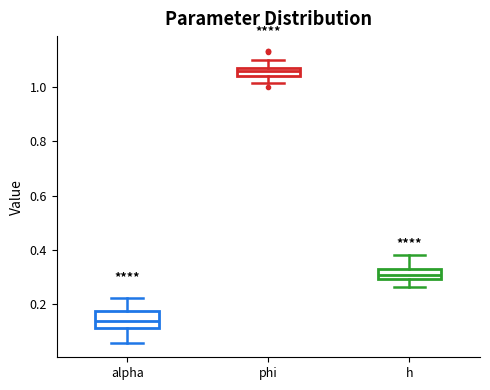

Comparing the boxes themselves (not the whiskers), which one is the tallest?

alpha